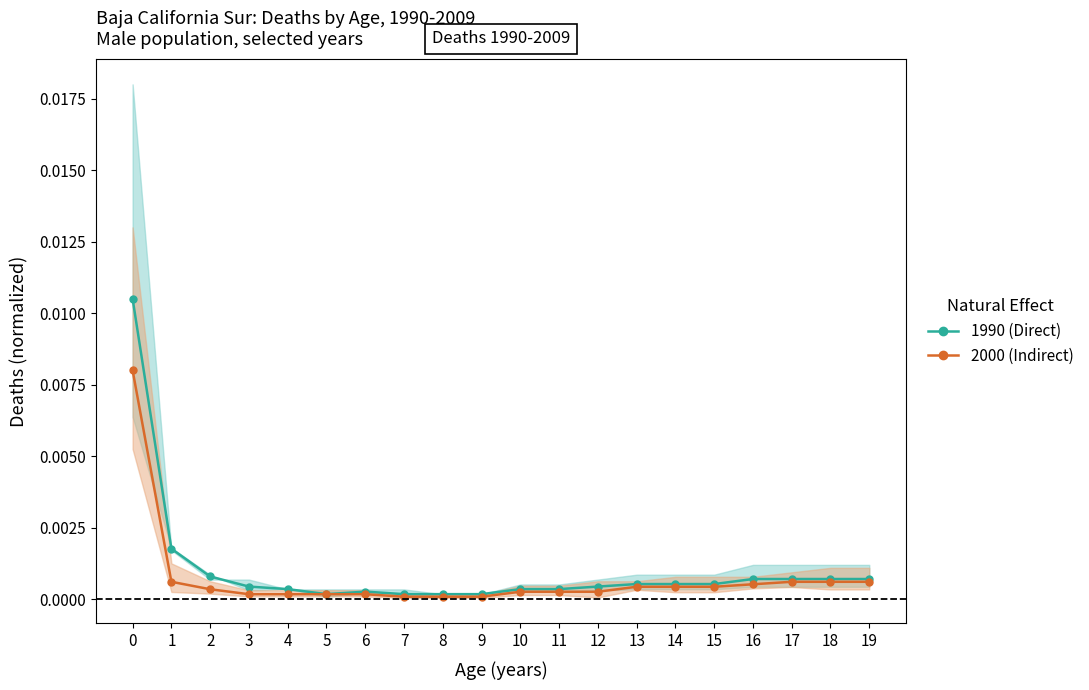

List the series in order of their overall mean, lowest first.

Indirect, Direct